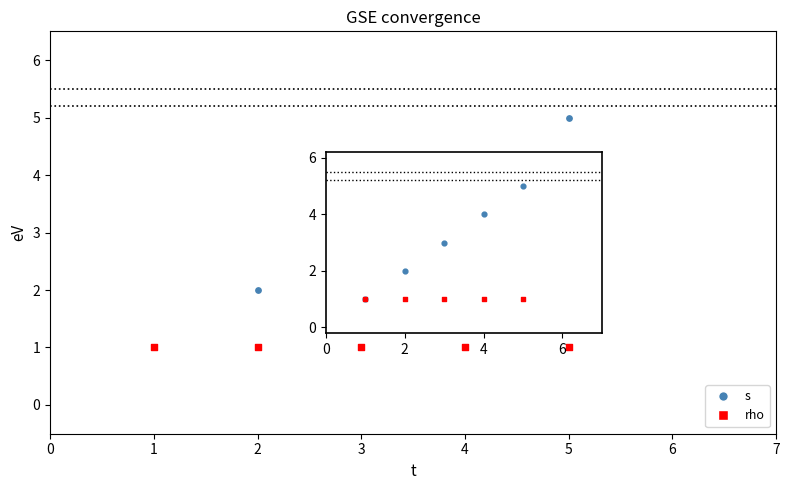

Which series reaches the maximum Y coordinate?

s